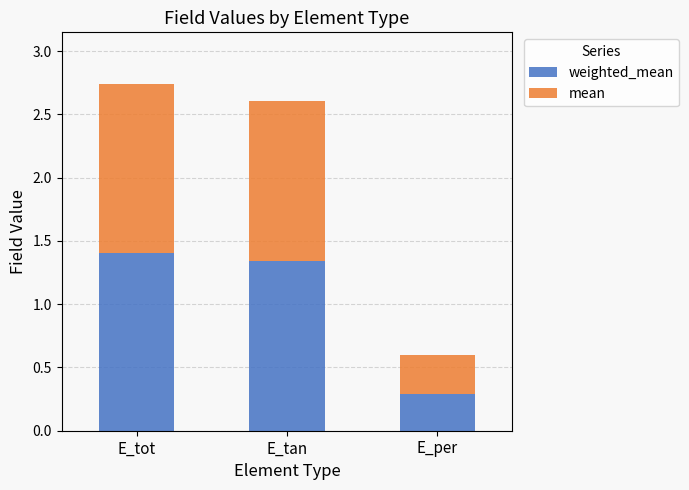

What is the total value across all series at E_tan?

2.6